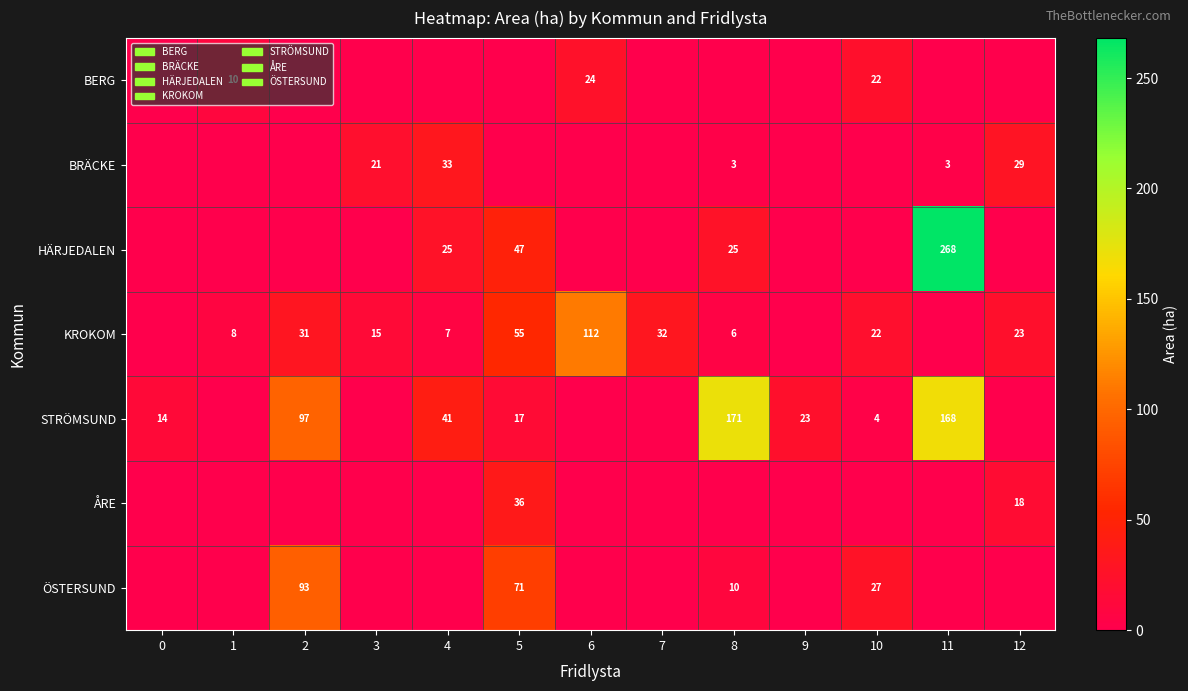

Is it true that KROKOM equals 55 at 5?

True